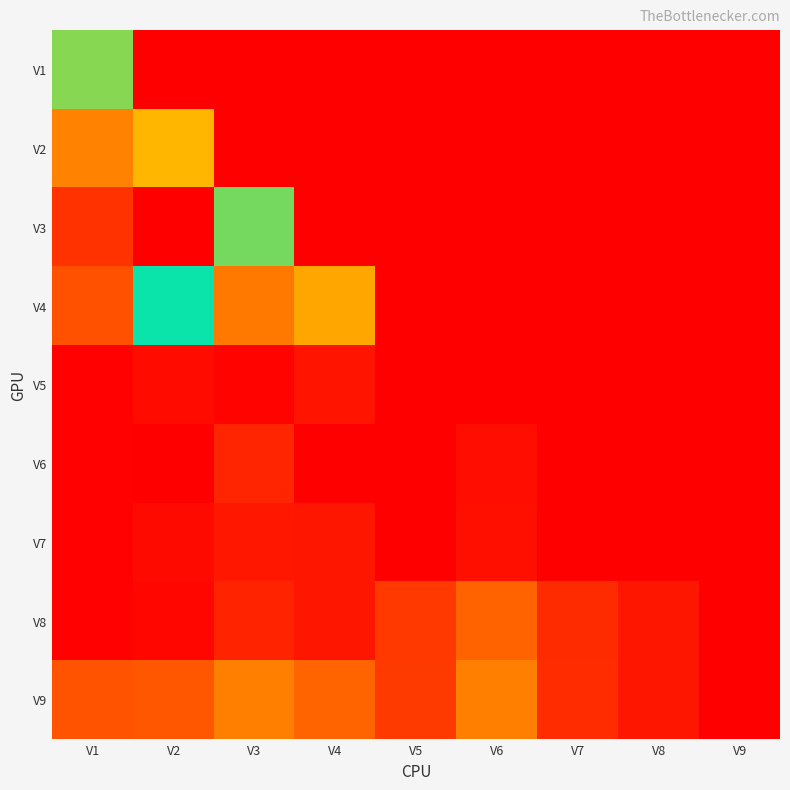

Which series has the largest total across all categories?

V9